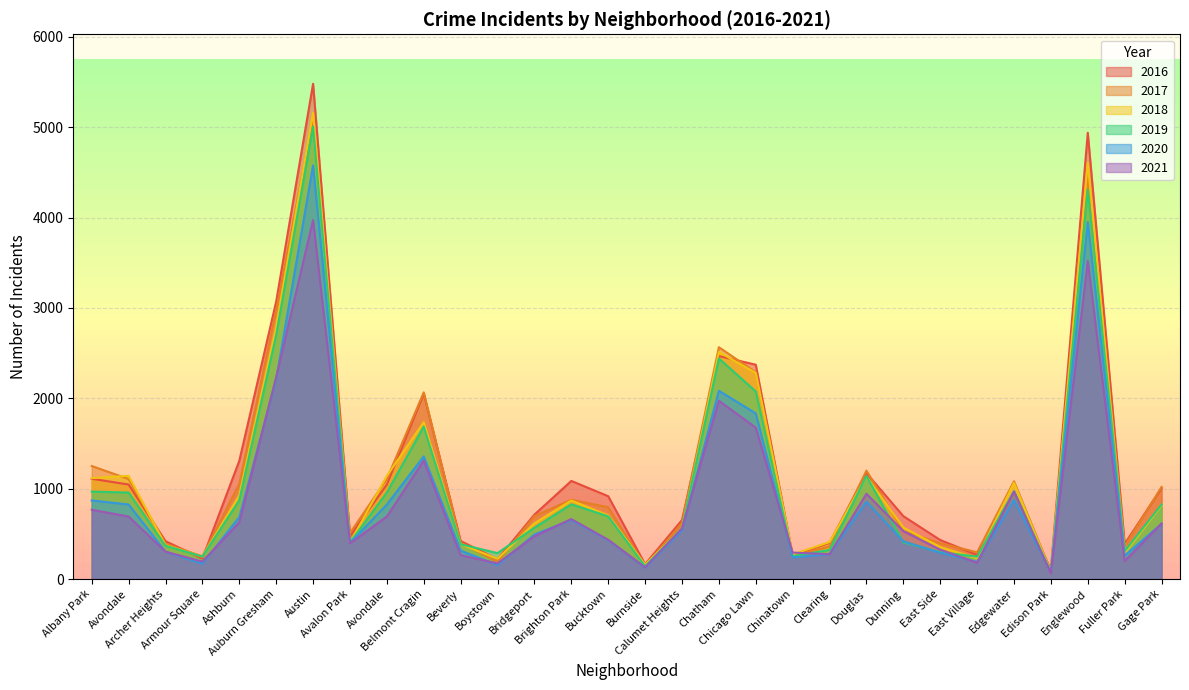

How many lines are shown in the chart?

6